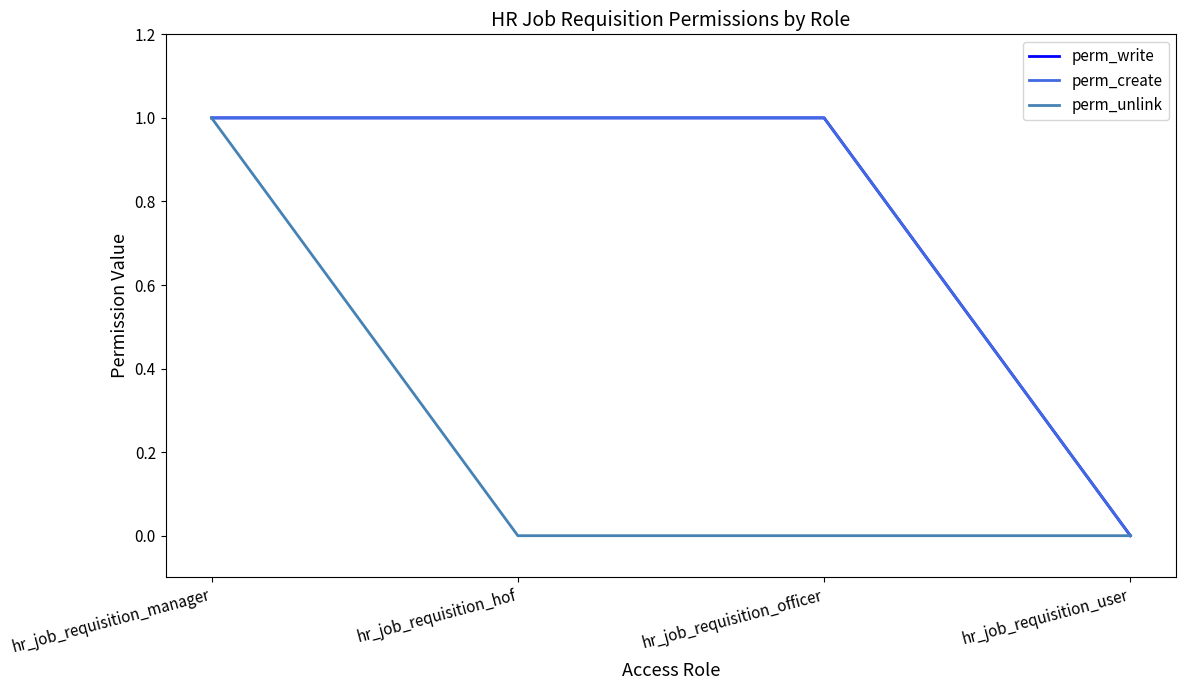

The value of perm_unlink at hr_job_requisition_user is -1. True or false?

False